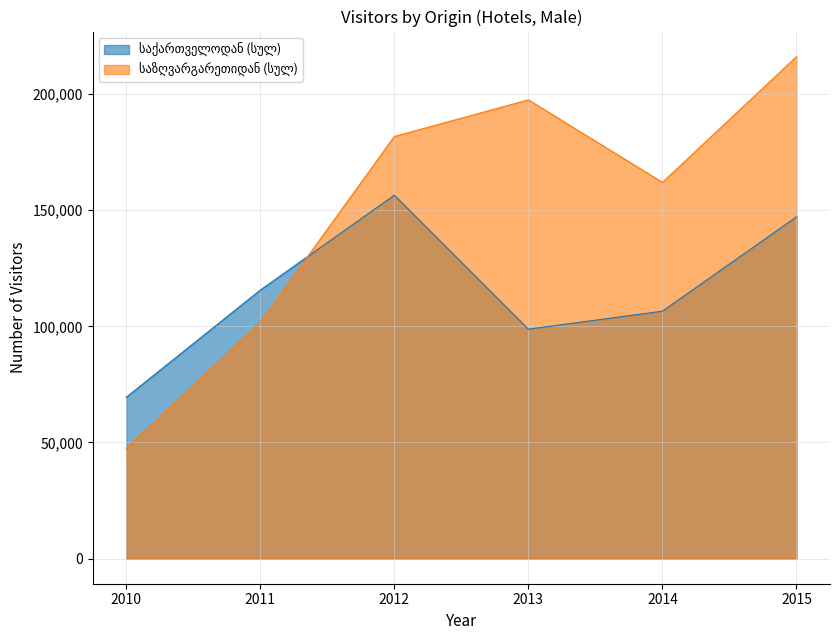

How many lines are shown in the chart?

2